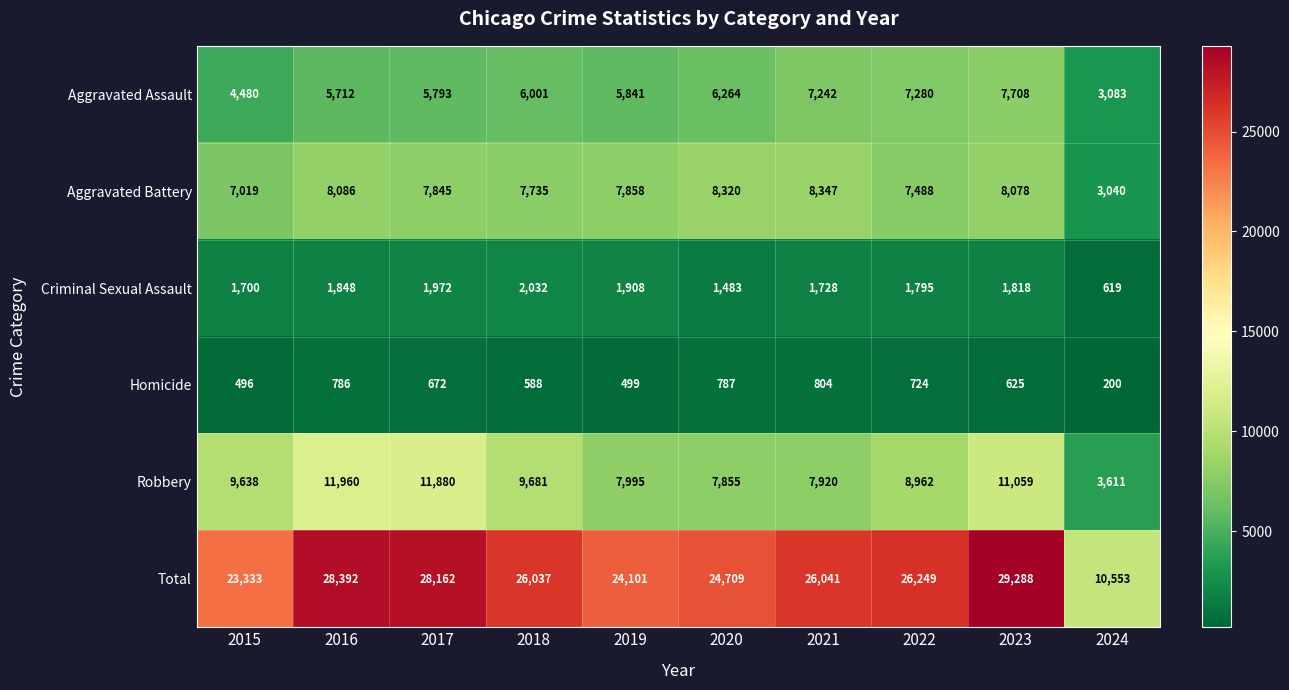

Which category has the lowest value in the Aggravated Assault series?

2024